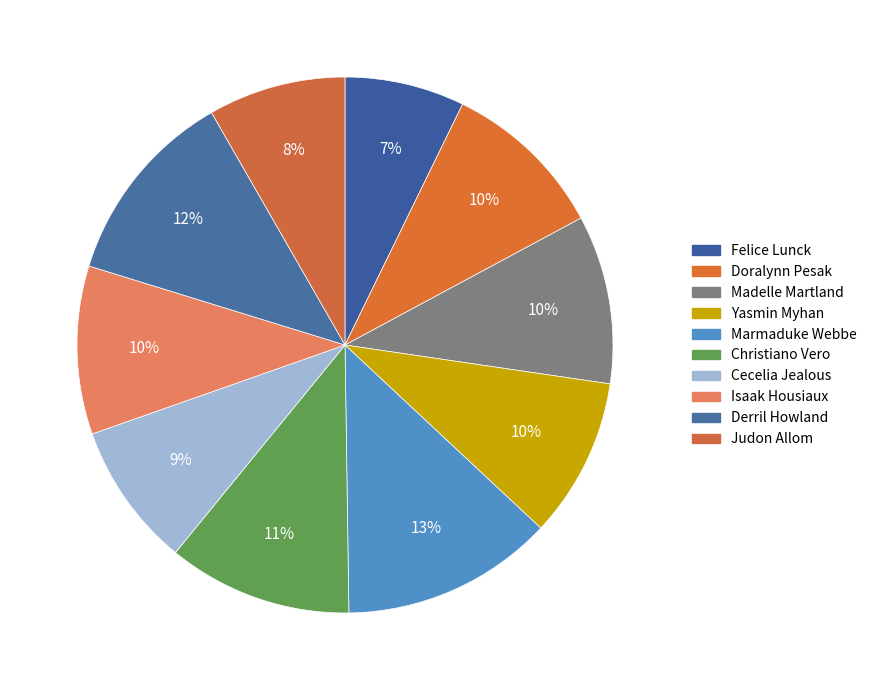

What is the change in value from Christiano Vero to Cecelia Jealous?

-14872